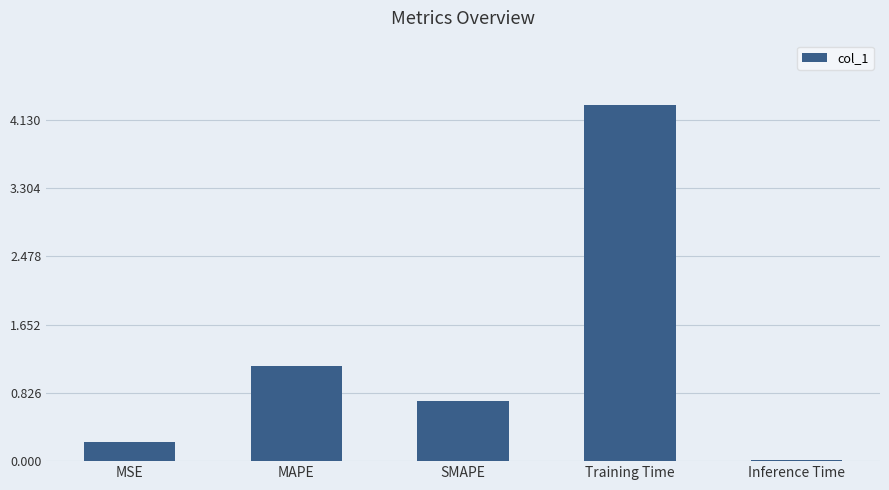

What position from the right is MAPE?

4